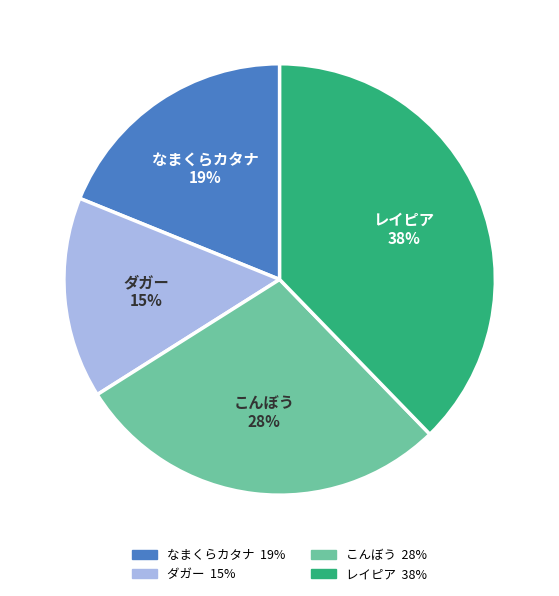

Between ダガー and なまくらカタナ, which is larger?

なまくらカタナ